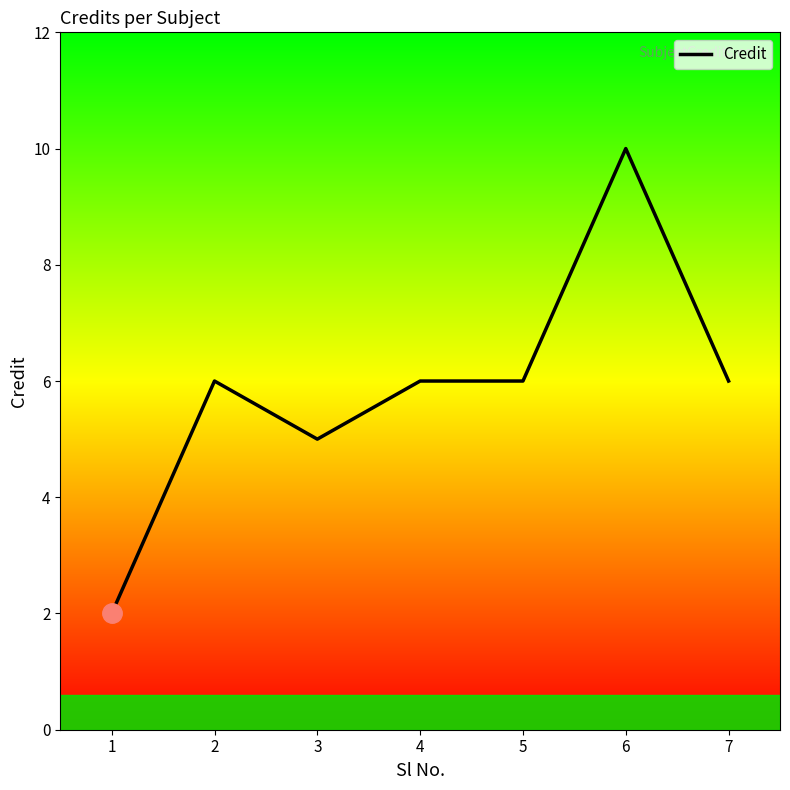

The chart shows a value of 10 at 5. True or false?

False